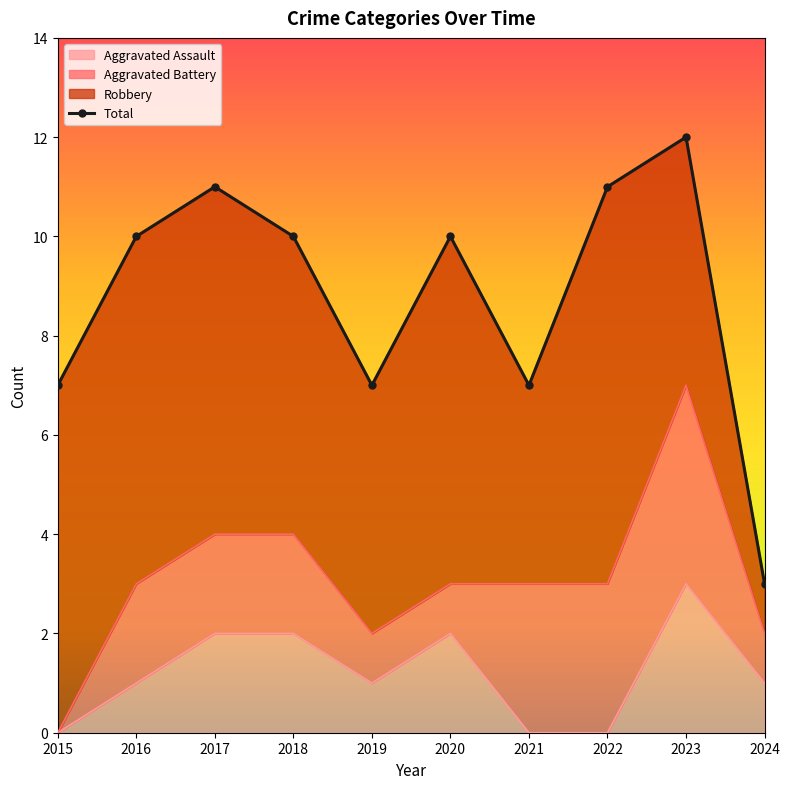

In Total, how many points are lower than both neighbors (excluding endpoints)?

2